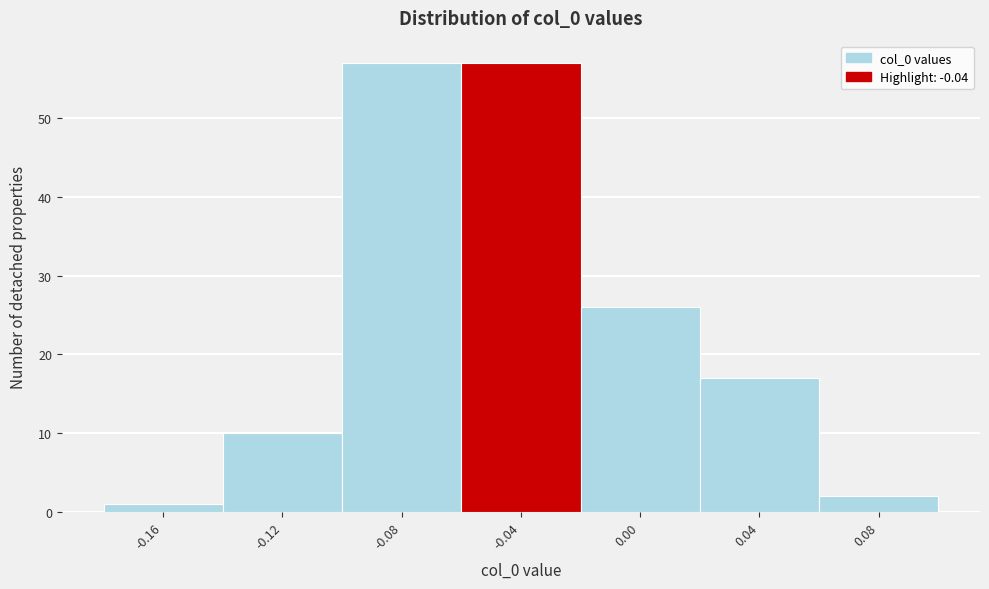

What is the height of the bar covering 0.02 to 0.06 on the x-axis? The values are not printed on the chart, so give them approximately, as read against the axis.

17